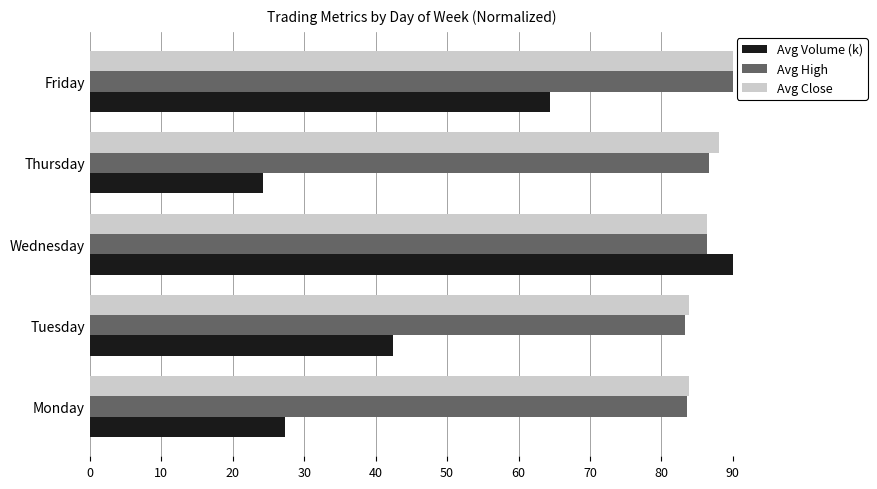

Which series has the widest spread of values?

Avg Volume (k)